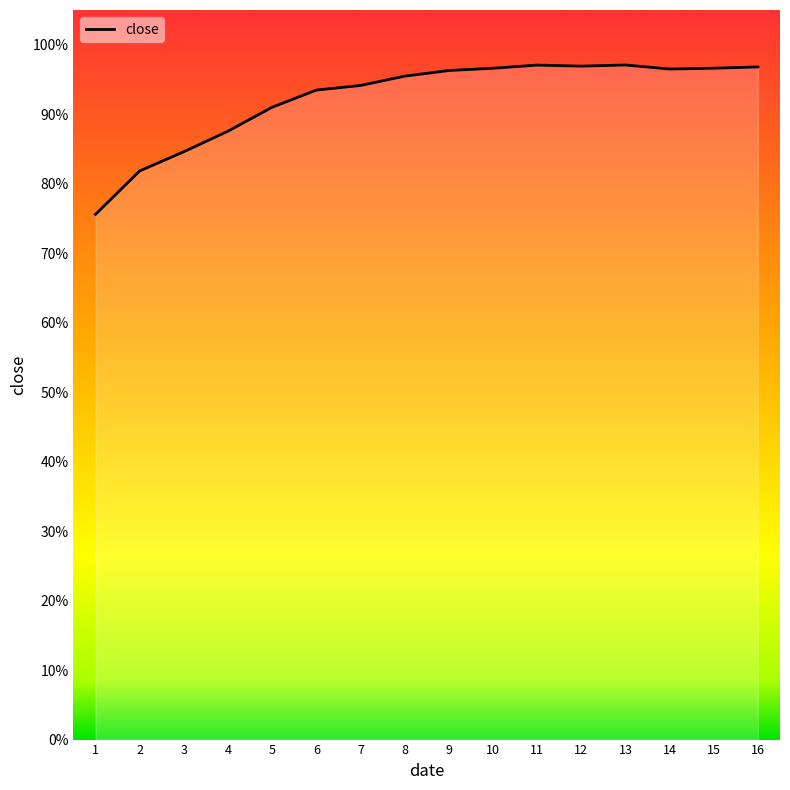

How many lines are shown in the chart?

1